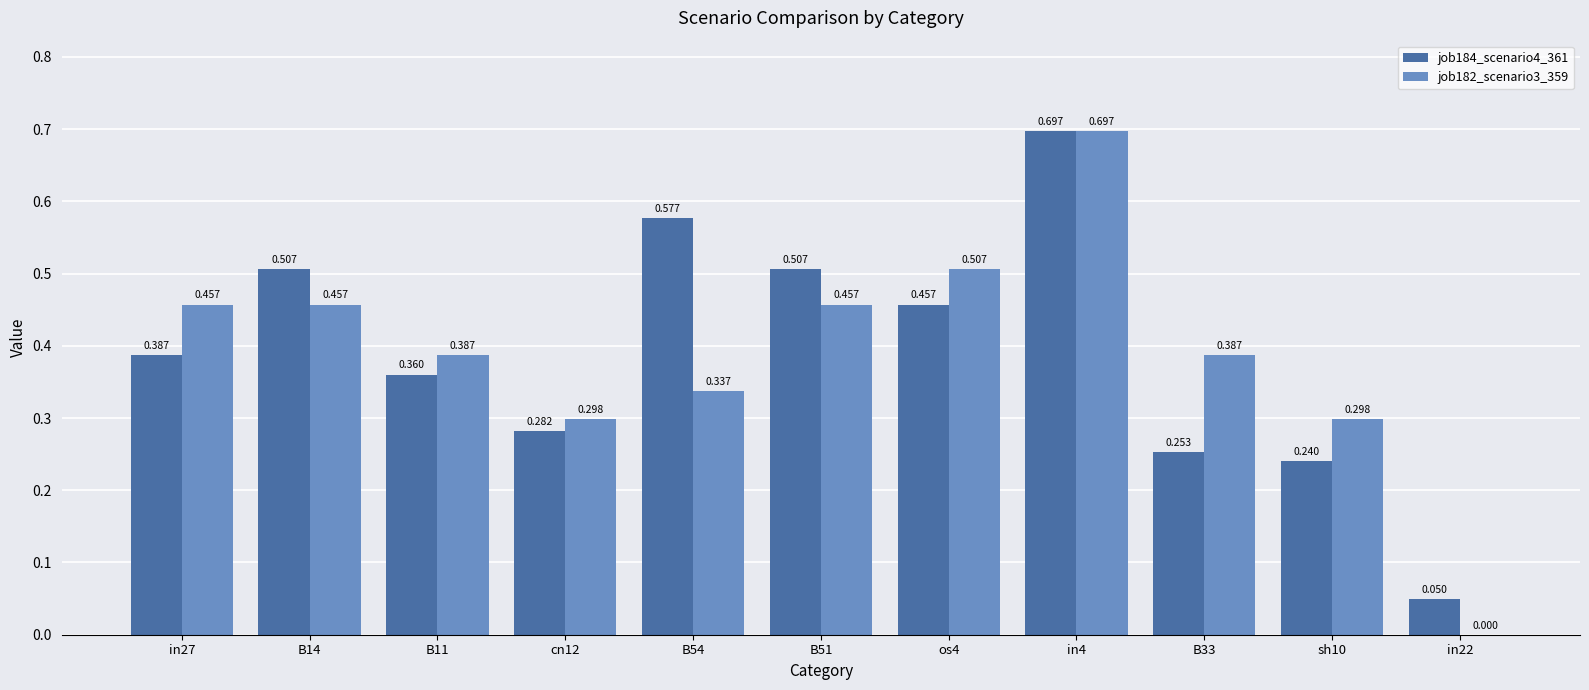

What is the total value across all series at B11?

0.7